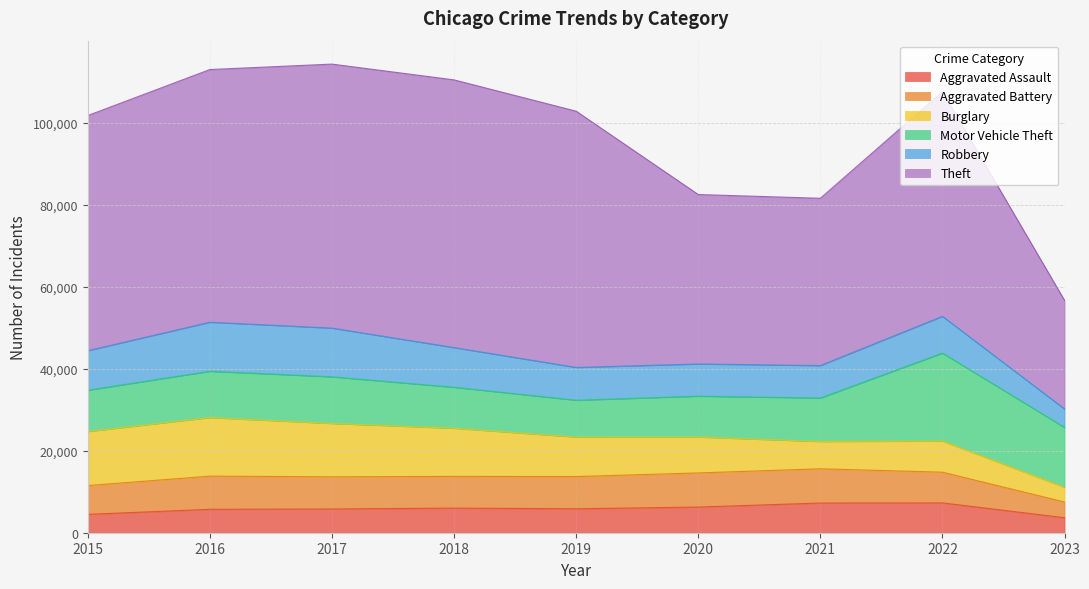

In Burglary, how many points are lower than both neighbors (excluding endpoints)?

1